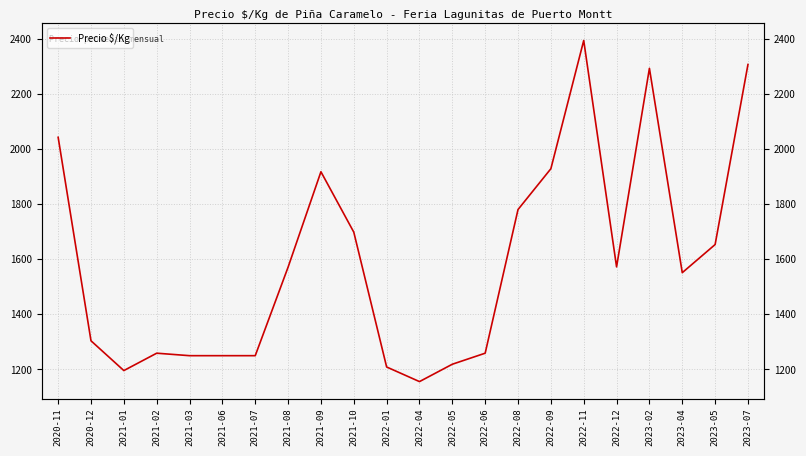

Count the number of values greater than 1571.

10